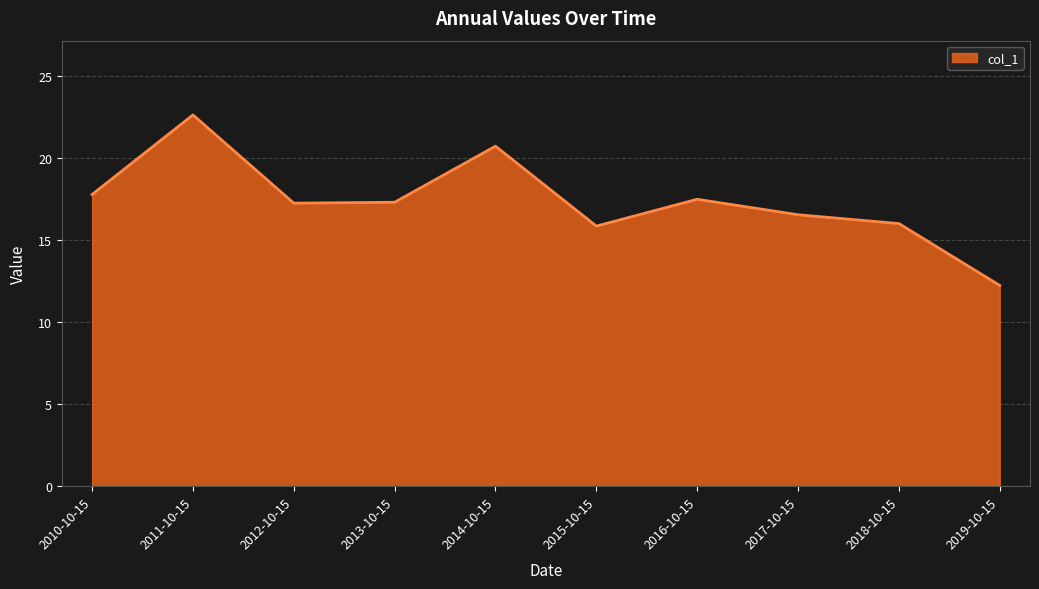

What is the change in value from 2015-10-15 to 2018-10-15?

+0.2